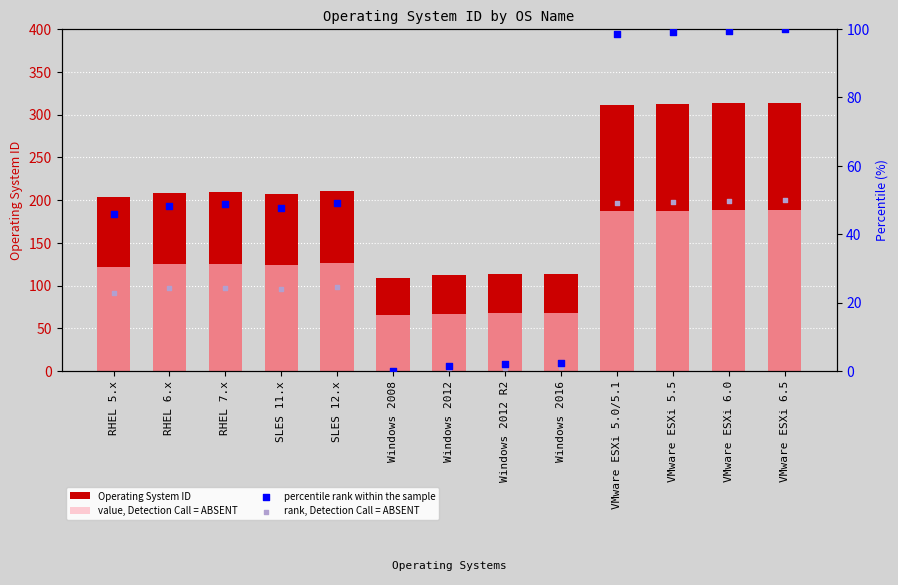

At how many categories does at least one series exceed 106?

13